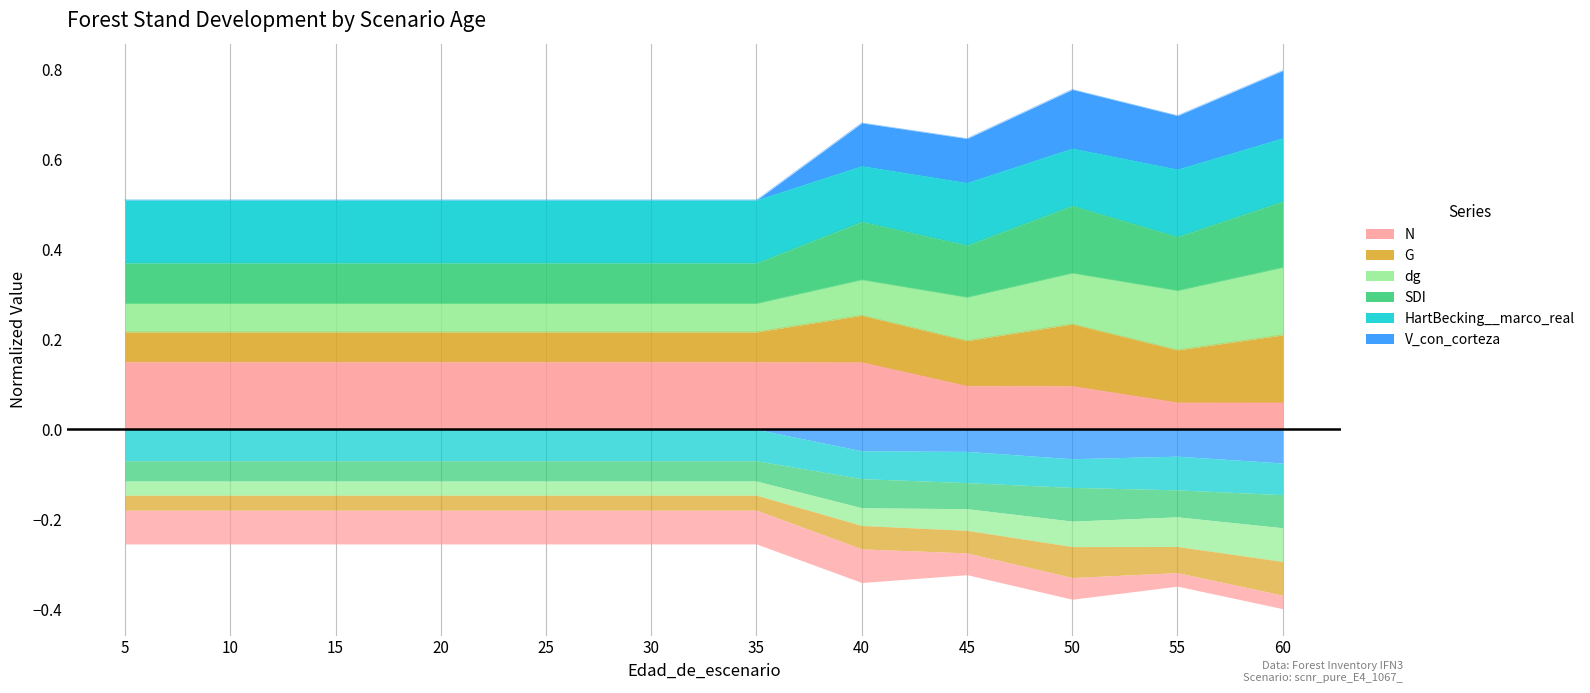

The value of N at 30 is 0.3. True or false?

False